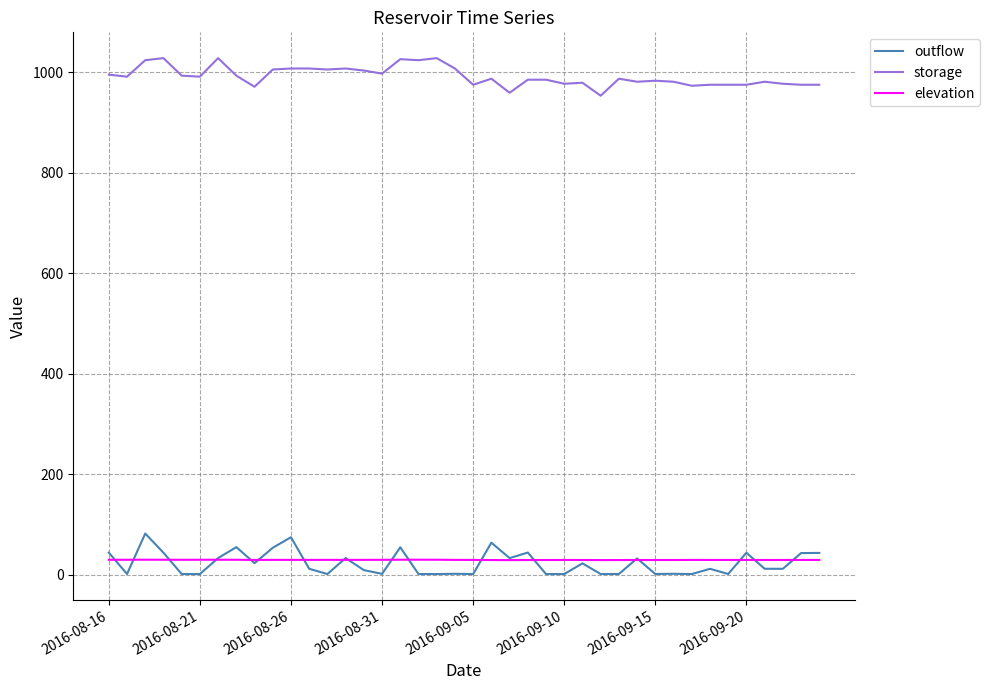

Rank the series by their maximum value, from lowest to highest.

elevation, outflow, storage